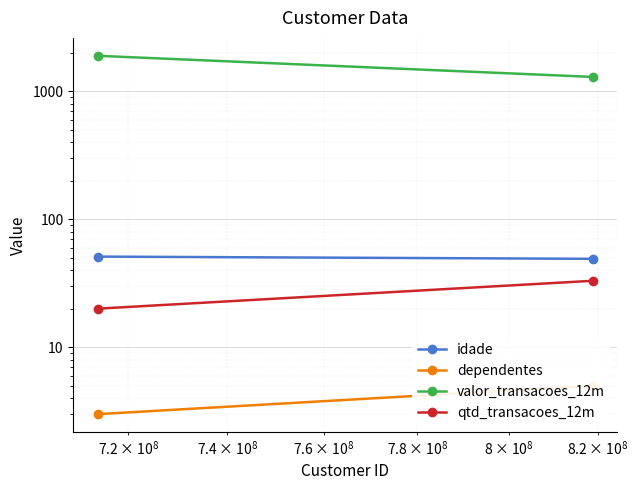

How many data points does each series have?

2